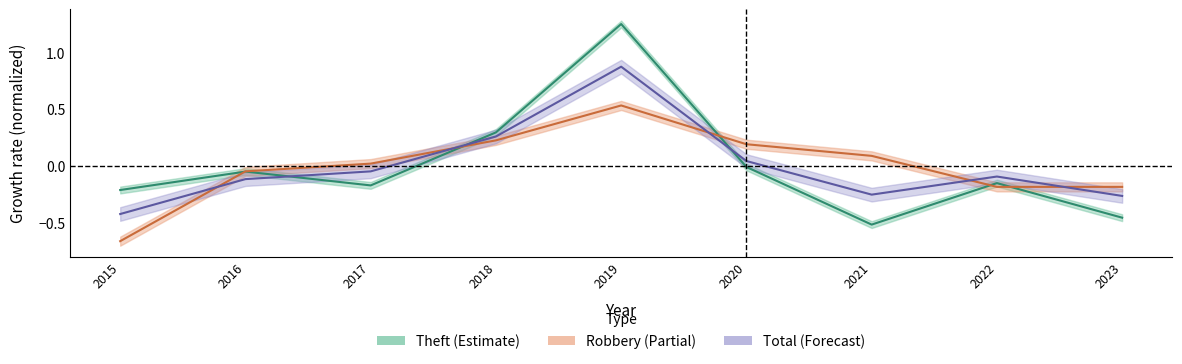

List the series in order of their peak value, lowest first.

Robbery, Total, Theft